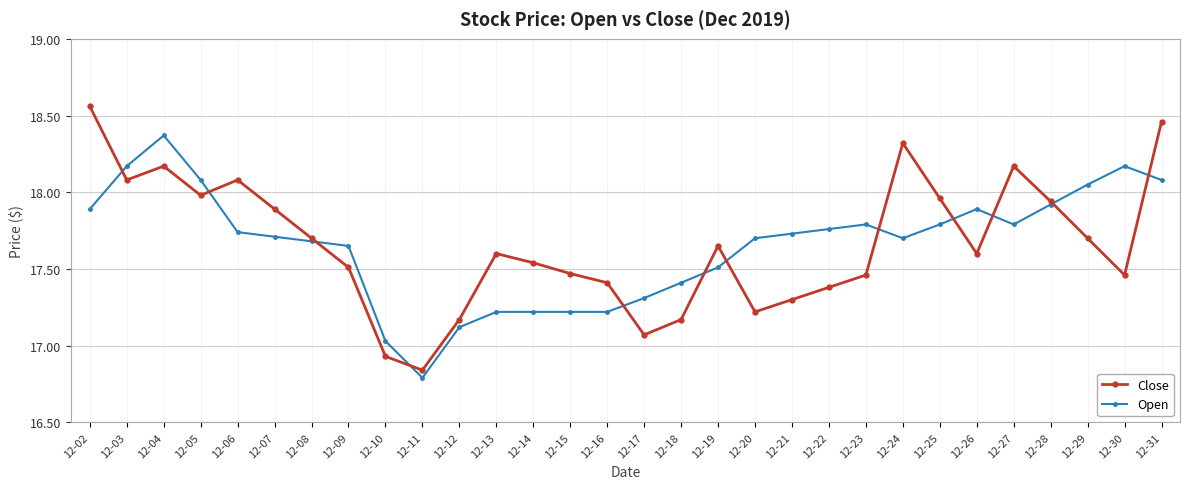

The value of Open at 12-20 is 31.3. True or false?

False